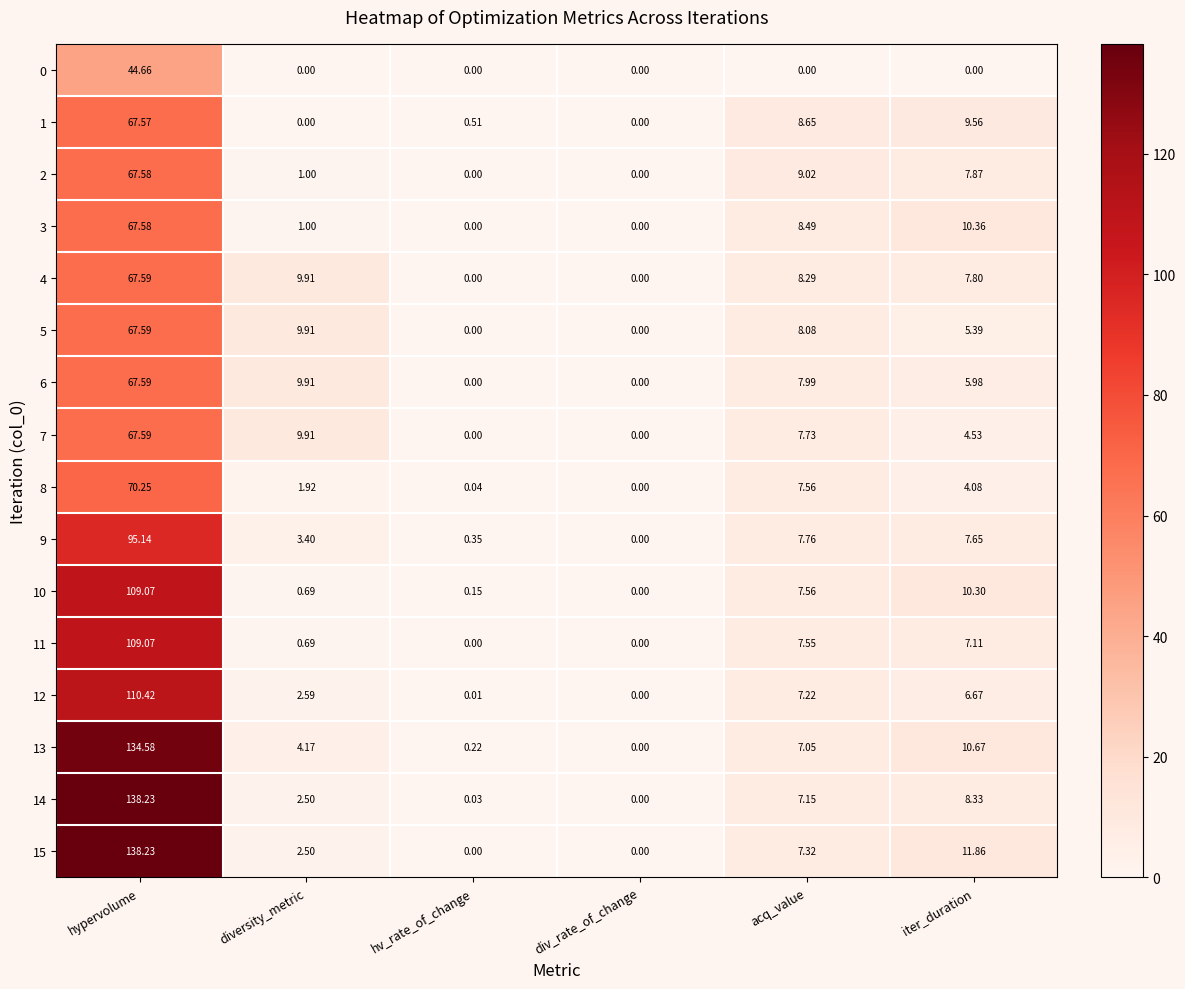

Which series has the largest total across all categories?

15